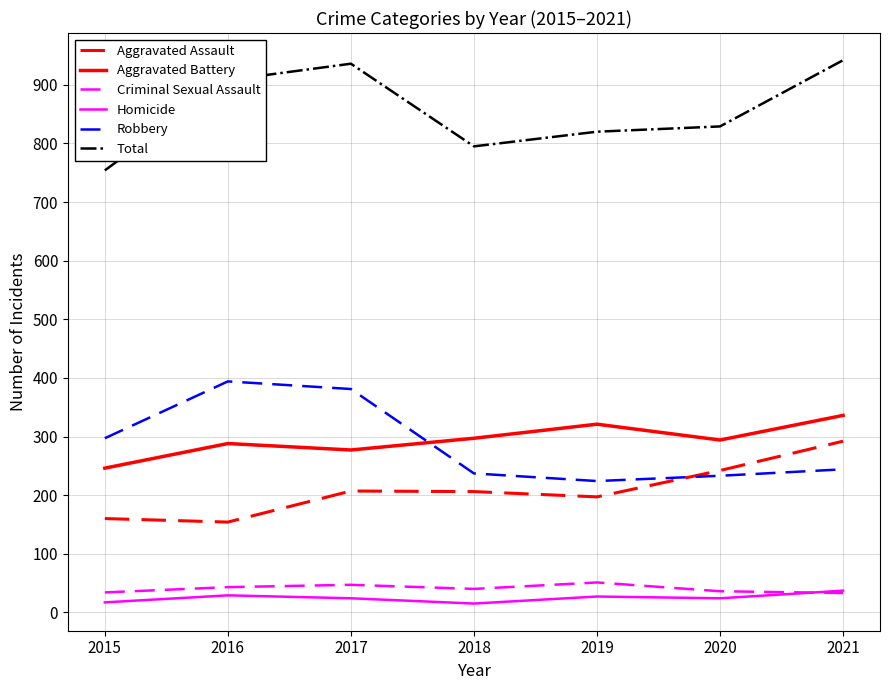

Between 2016 and 2018, which series saw the biggest shift?

Robbery